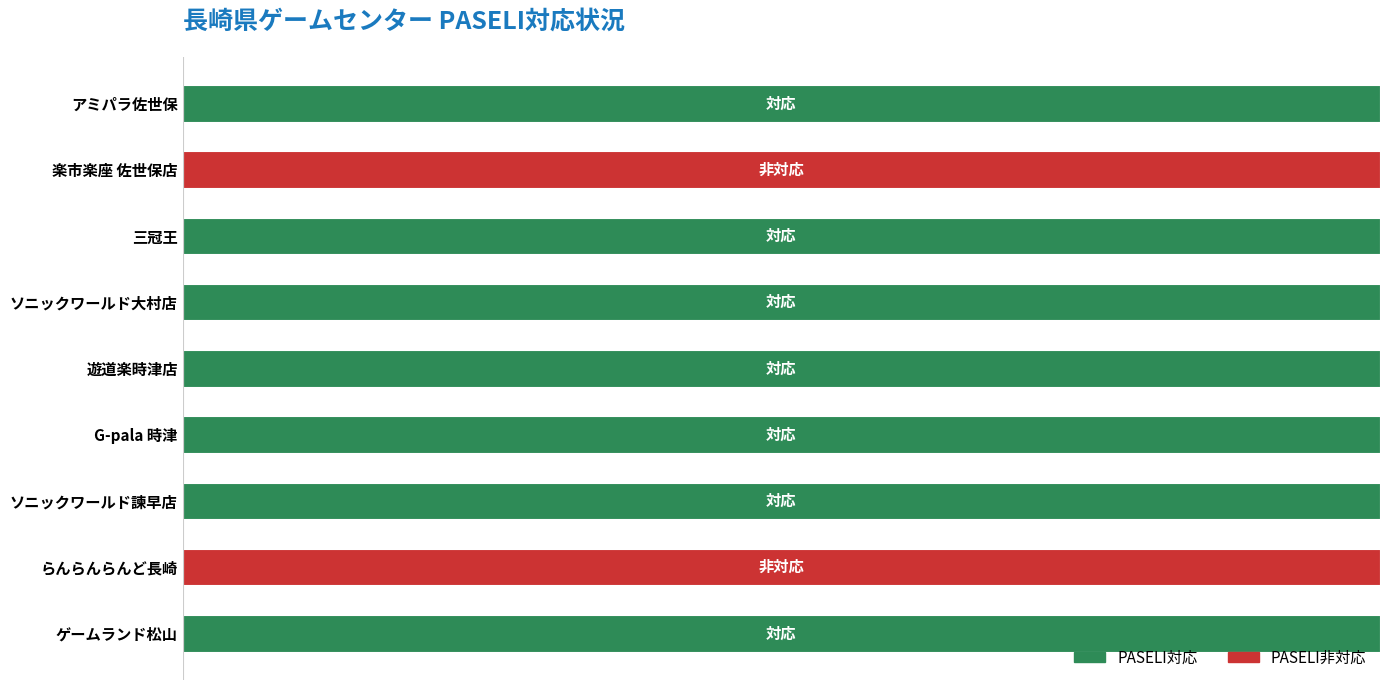

Reading right to left, extract all data points from this chart.

1	0	1	1	1	1	1	0	1